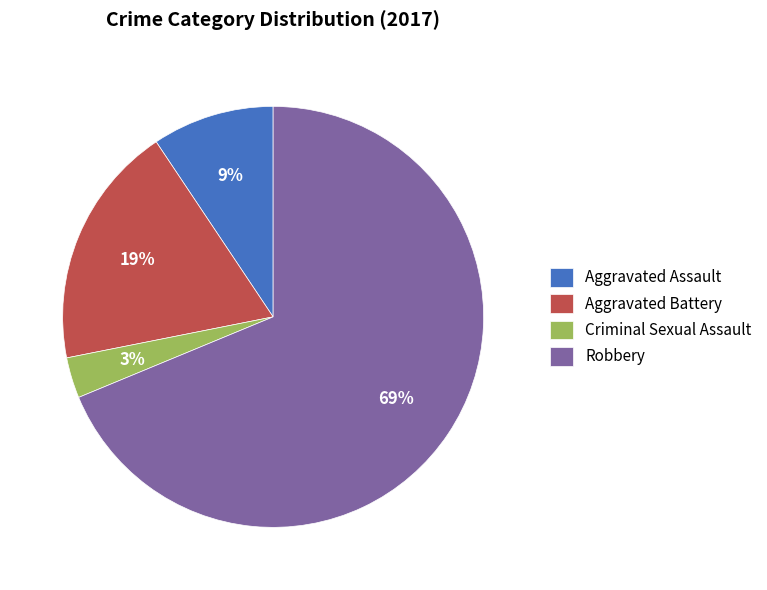

What percentage is the Robbery slice, to the nearest percent?

69%